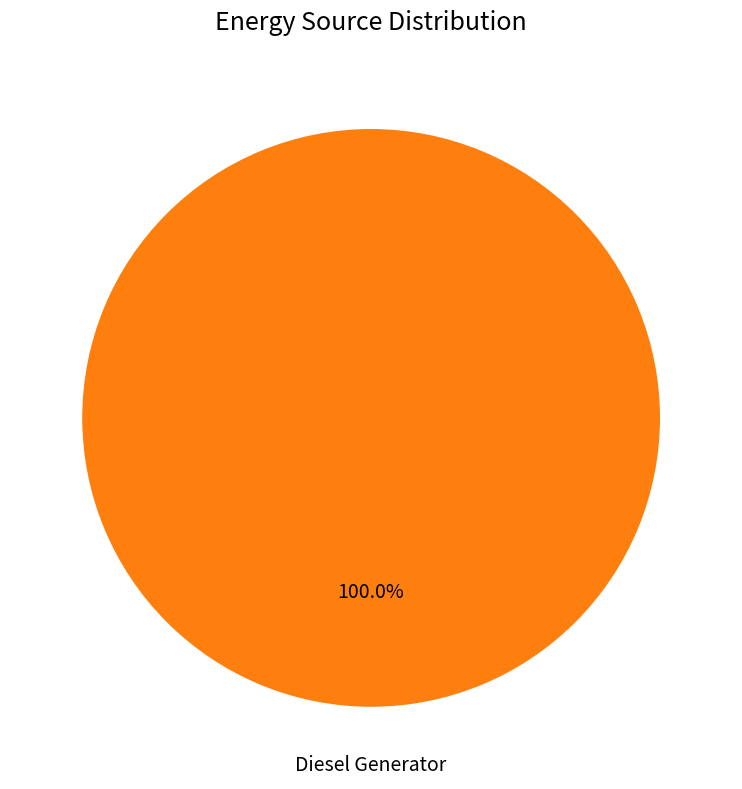

Does any single category account for the majority?

Yes